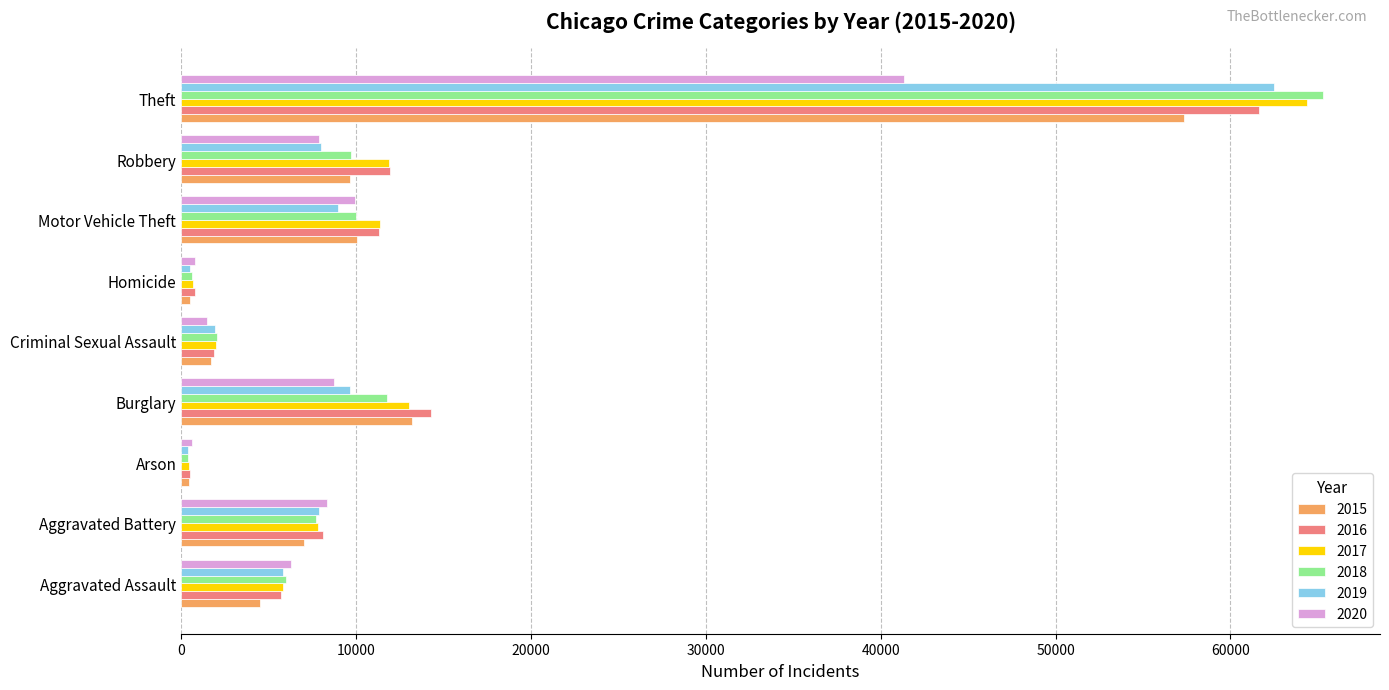

At which category is the sum across all series the highest?

Theft